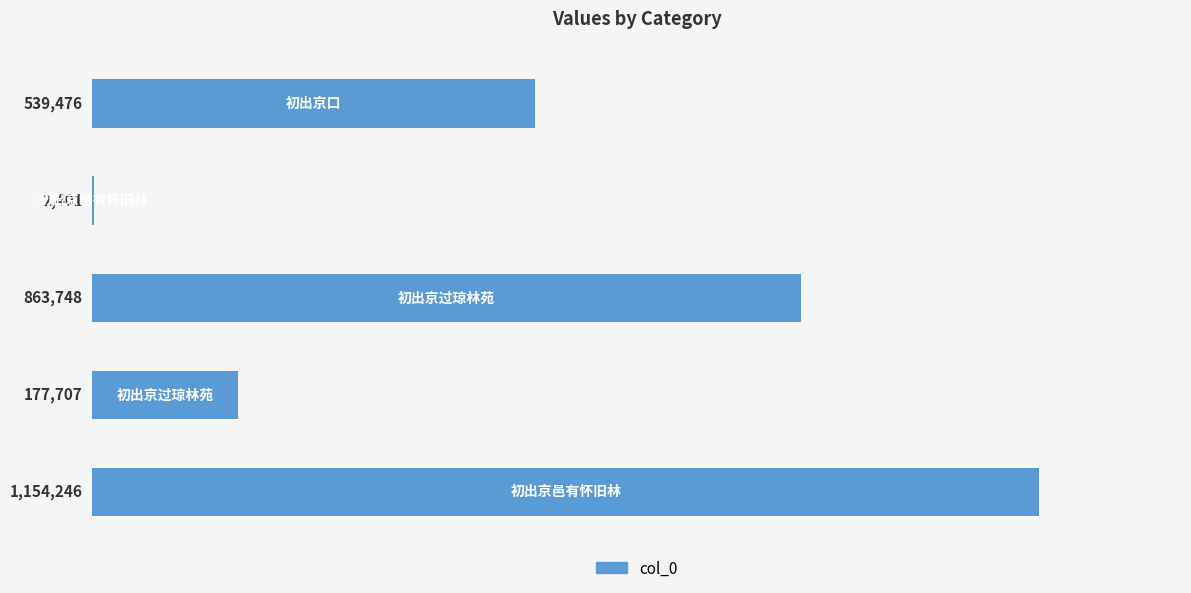

Count the number of categories in the chart.

5